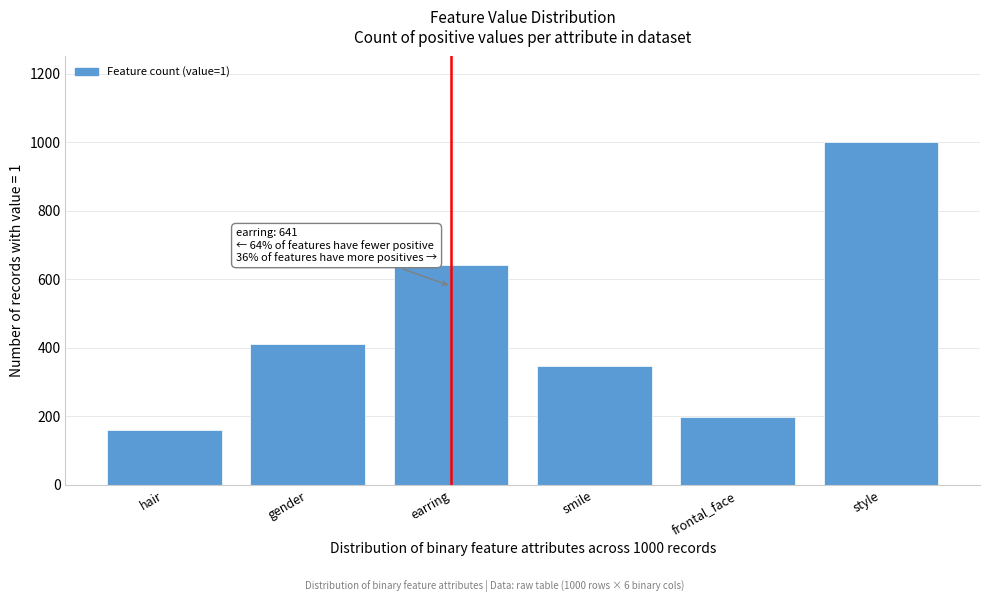

Reading right to left, extract all data points from this chart.

1000	198	347	641	412	159